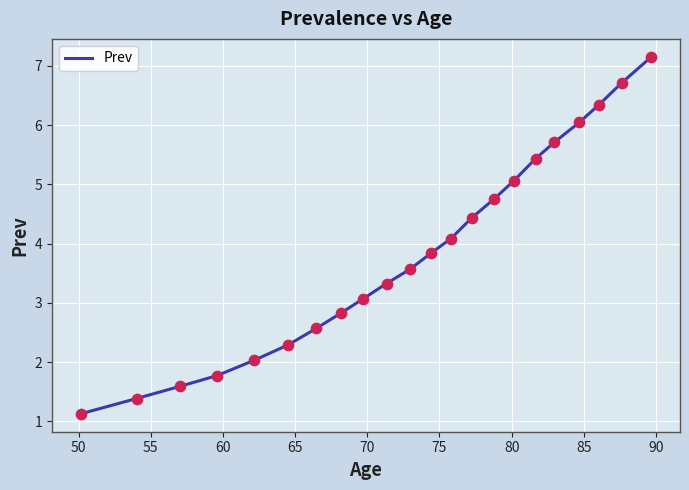

What is the greatest value displayed?

7.2